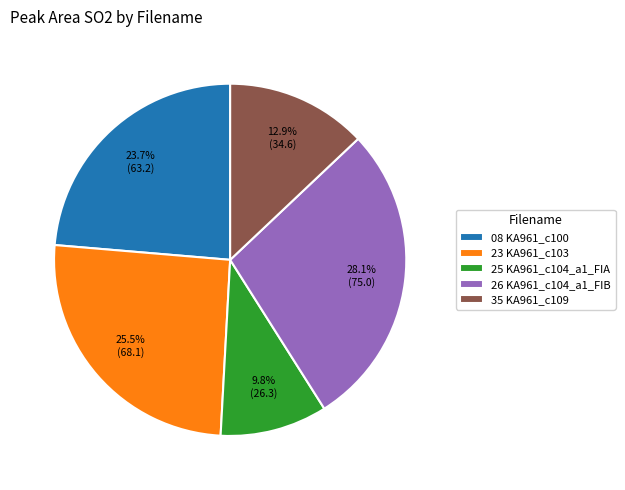

Approximately how many times larger is the value at 08 KA961_c100 compared to 26 KA961_c104_a1_FIB?

0.8